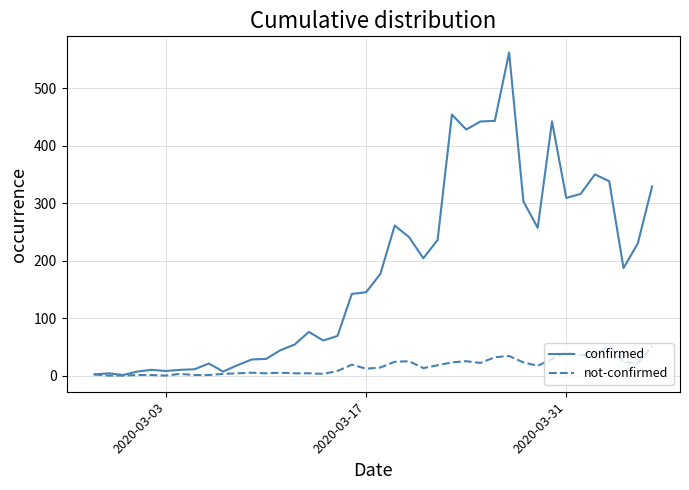

Rank the series by their average value, from lowest to highest.

not-confirmed, confirmed